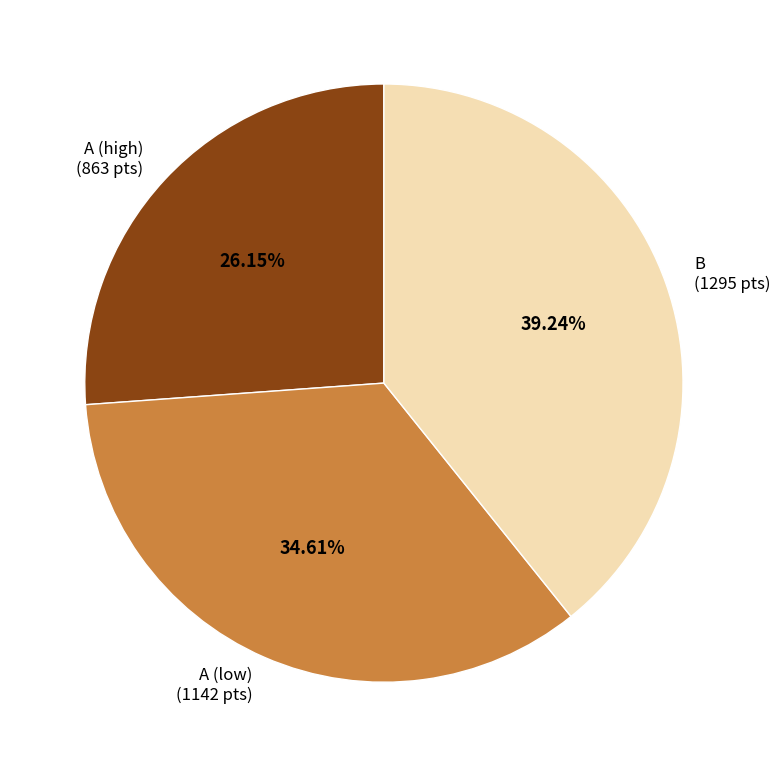

Which category has the smallest portion of the pie?

A (high) (863 pts)